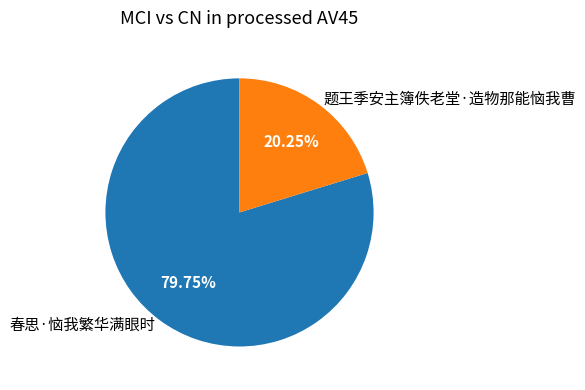

To the nearest percent, what portion does 题王季安主簿佚老堂·造物那能恼我曹 represent?

20%